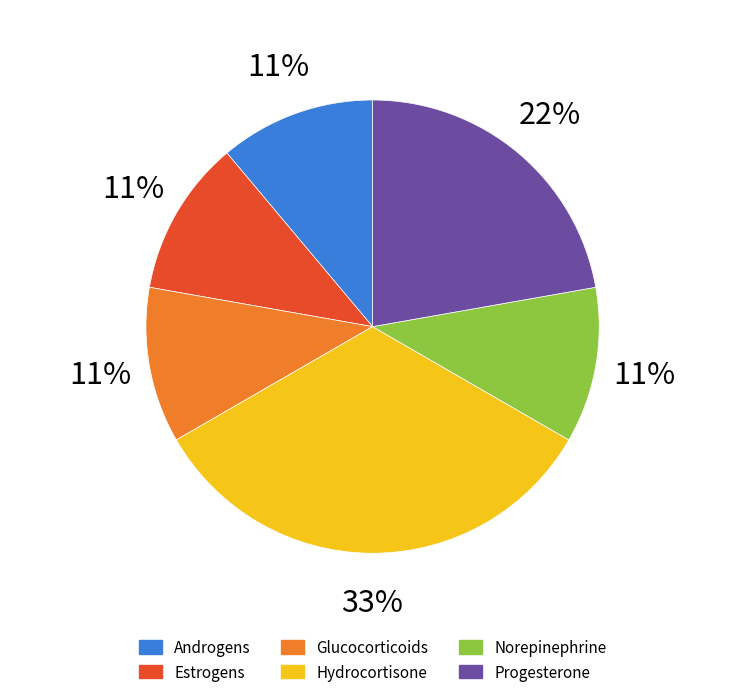

Is the sum of Norepinephrine and Glucocorticoids greater than half?

No